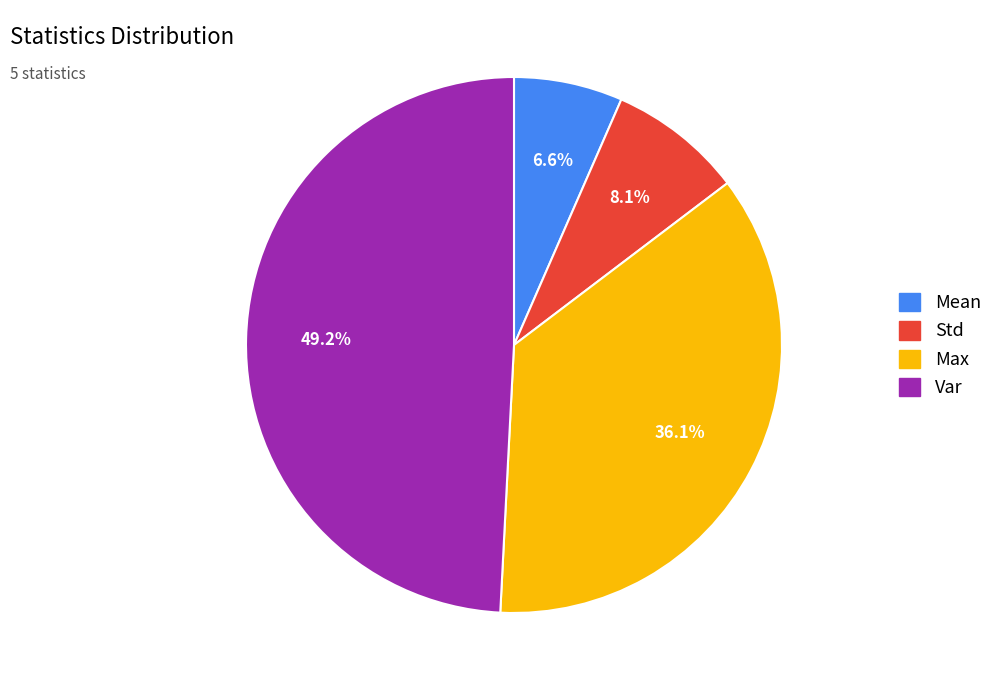

Which slice is the largest?

Var